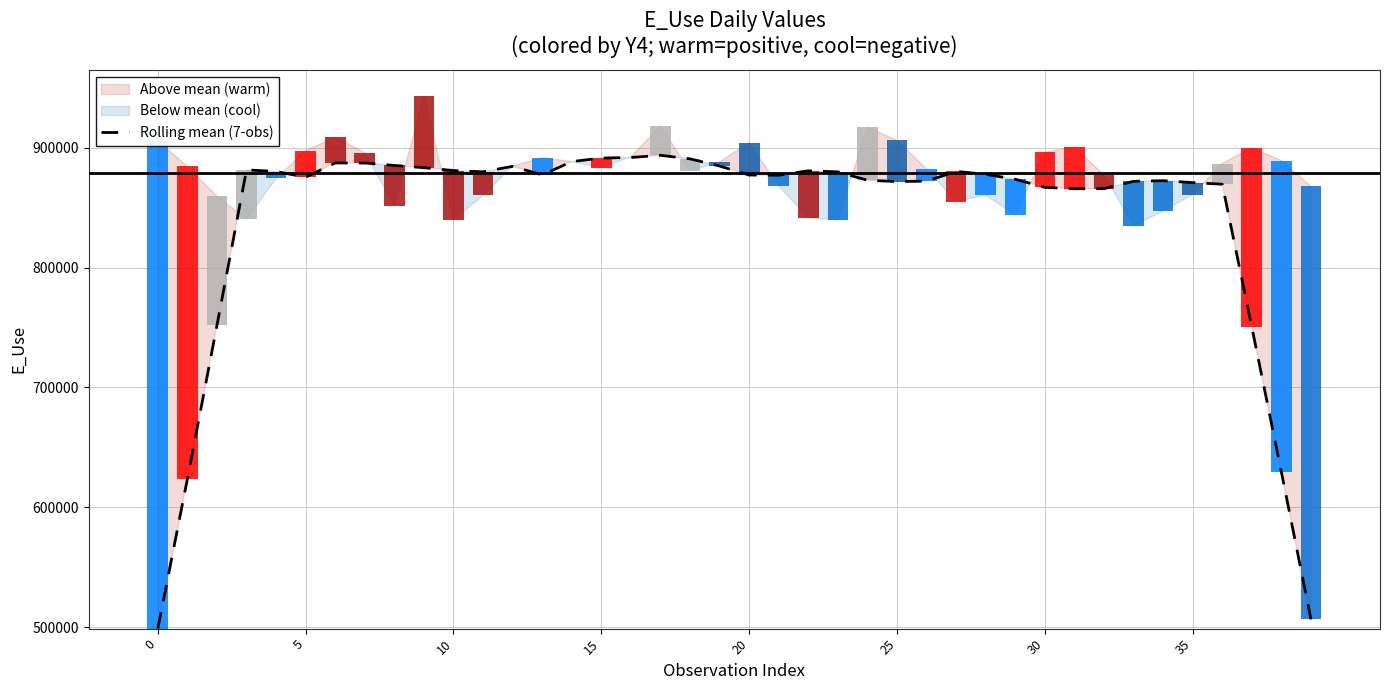

True or false: the data shows 1330362.0 at 18.

False